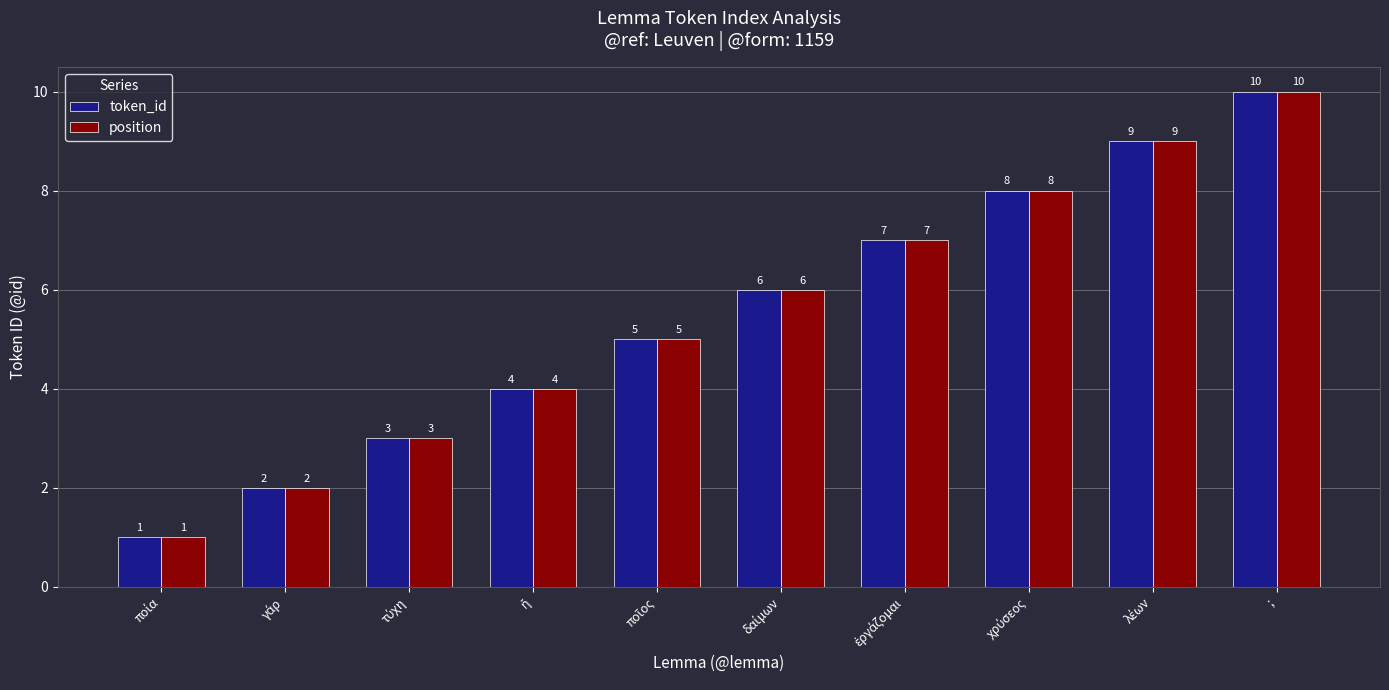

How many position values are between 3 and 8?

6